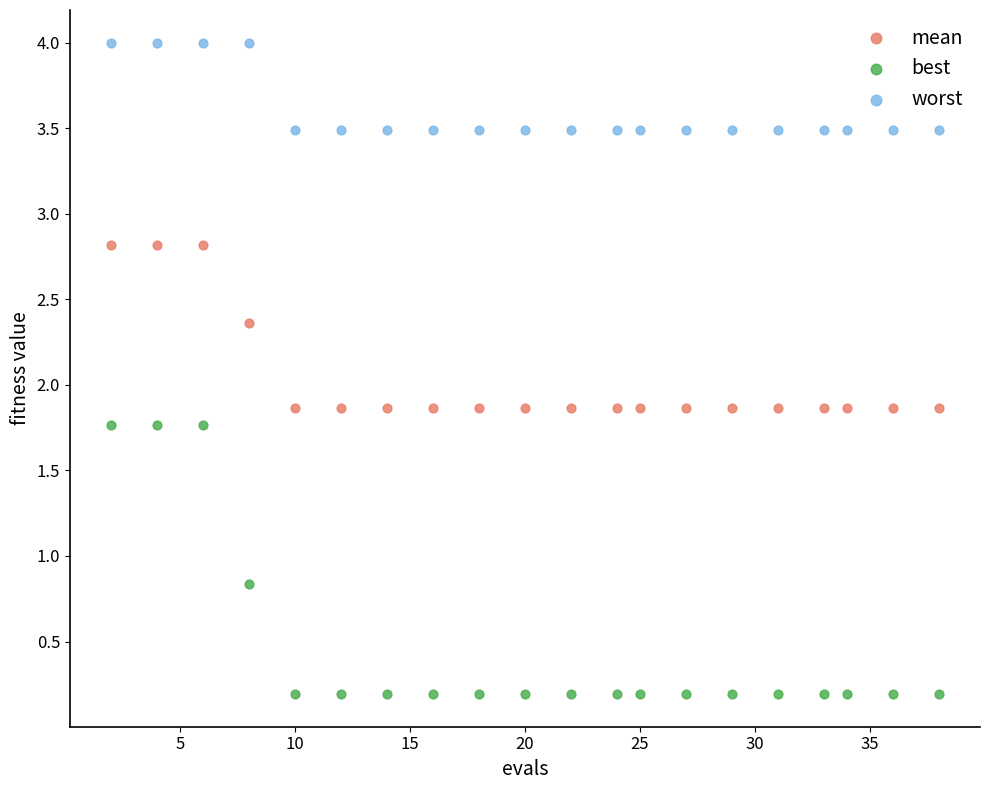

What are all the series names shown in the legend?

mean, best, worst